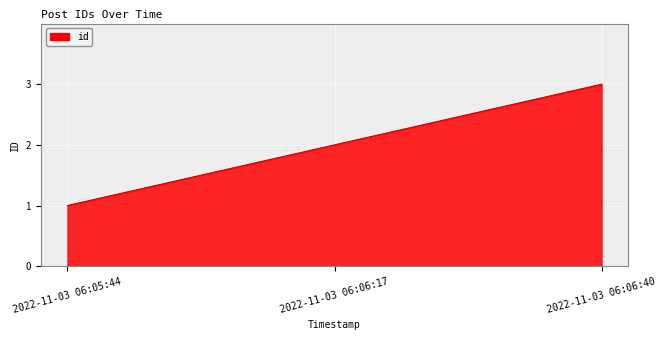

Reading right to left, what are all the values shown in this chart?

2022-11-03 06:06:40=3	2022-11-03 06:06:17=2	2022-11-03 06:05:44=1